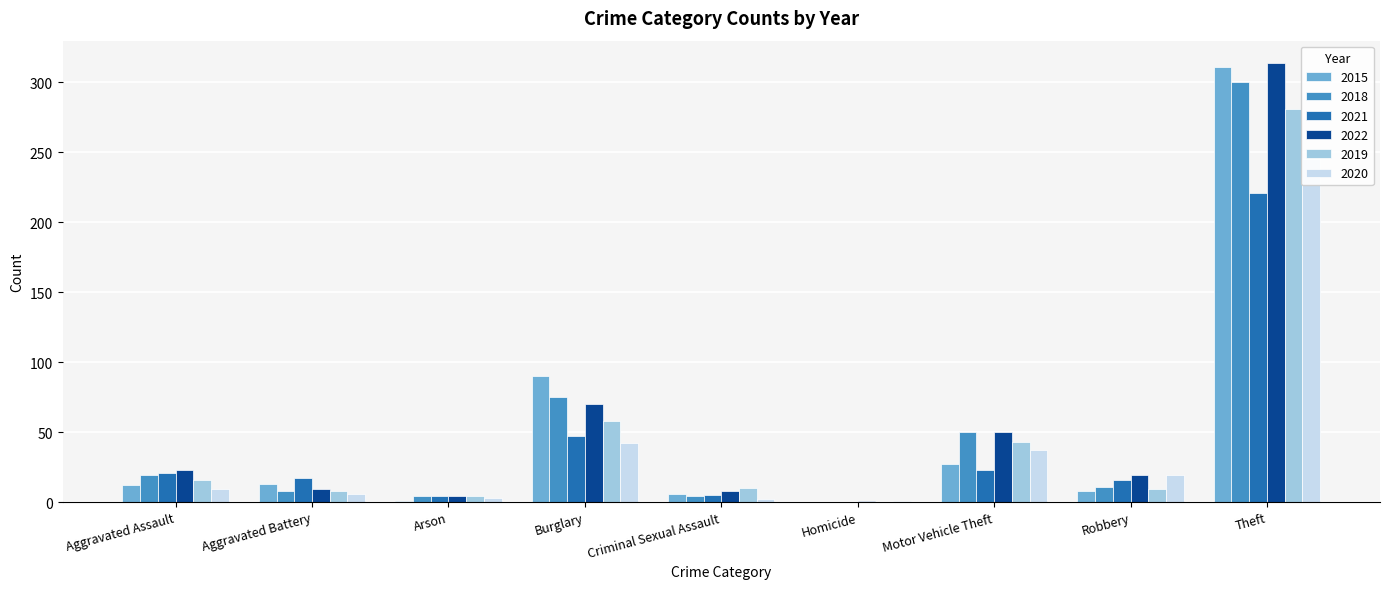

Reading left to right, list all the values displayed in this chart.

2015: 12	13	1	90	6	0	27	8	311
2018: 19	8	4	75	4	0	50	11	300
2021: 21	17	4	47	5	0	23	16	221
2022: 23	9	4	70	8	1	50	19	314
2019: 16	8	4	58	10	0	43	9	281
2020: 9	6	3	42	2	1	37	19	245